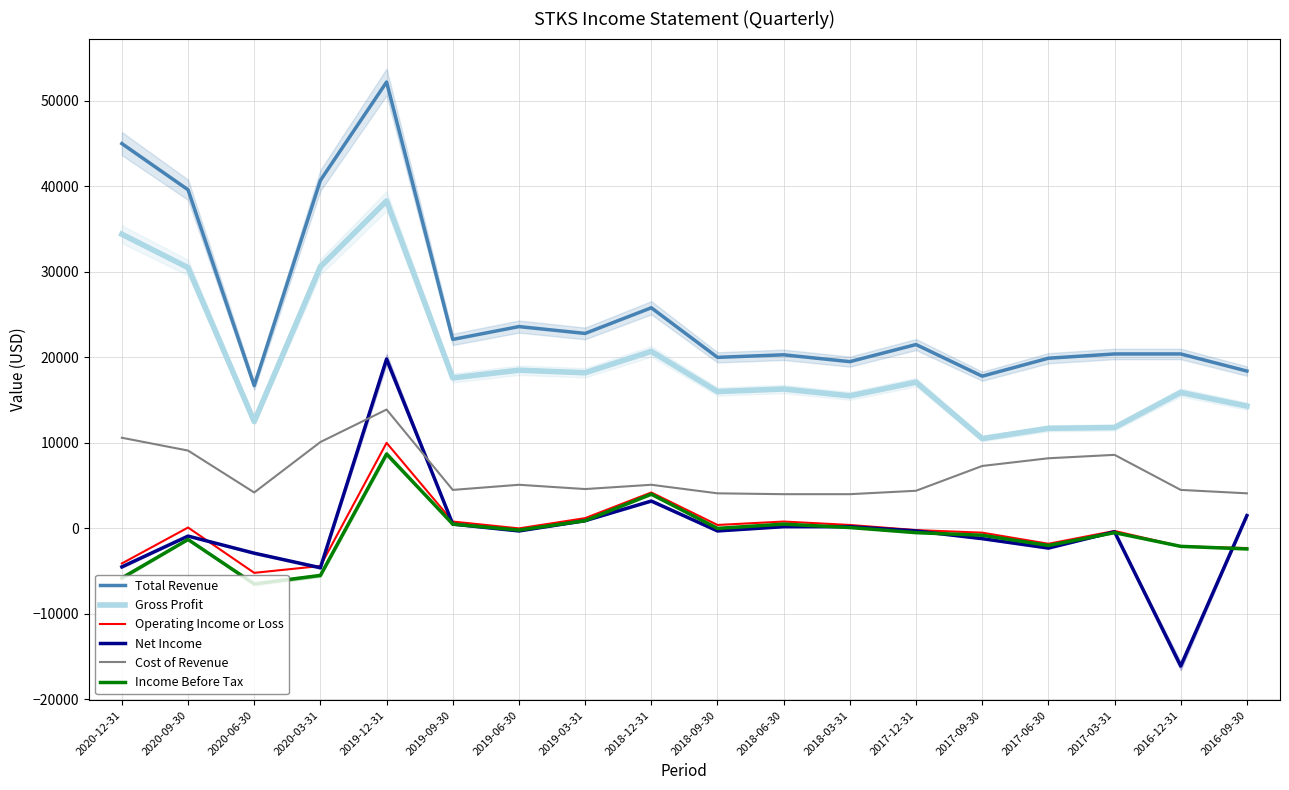

Reading left to right, transcribe all the data shown in this chart.

Total Revenue: 45000	39600	16700	40700	52200	22100	23600	22800	25800	20000	20300	19500	21500	17800	19900	20400	20400	18400
Gross Profit: 34400	30500	12500	30600	38300	17600	18500	18200	20700	16000	16300	15500	17100	10500	11700	11800	15900	14300
Operating Income or Loss: -4100	100	-5200	-4400	10000	800	0	1200	4200	400	800	400	-200	-500	-1800	-300	-2100	-2300
Net Income: -4500	-900	-2900	-4600	19800	500	-300	900	3200	-300	200	200	-300	-1200	-2300	-400	-16100	1500
Cost of Revenue: 10600	9100	4200	10100	13900	4500	5100	4600	5100	4100	4000	4000	4400	7300	8200	8600	4500	4100
Income Before Tax: -5800	-1300	-6500	-5500	8700	500	-200	900	4000	0	500	100	-500	-800	-2000	-500	-2100	-2400